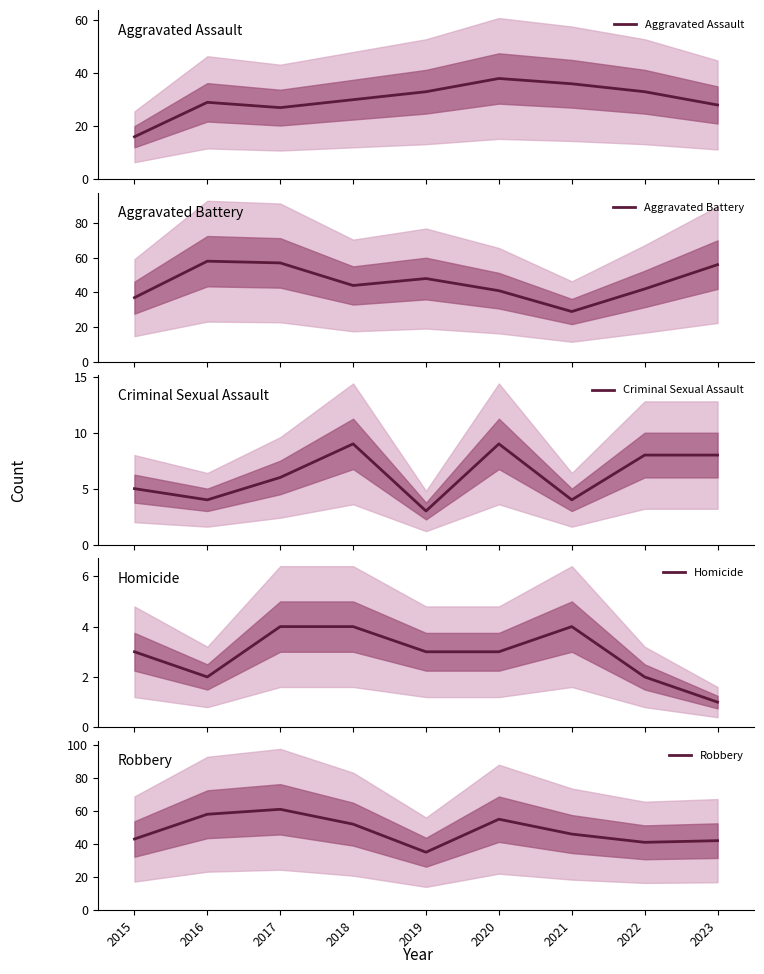

At which category is the sum across all series the highest?

2017